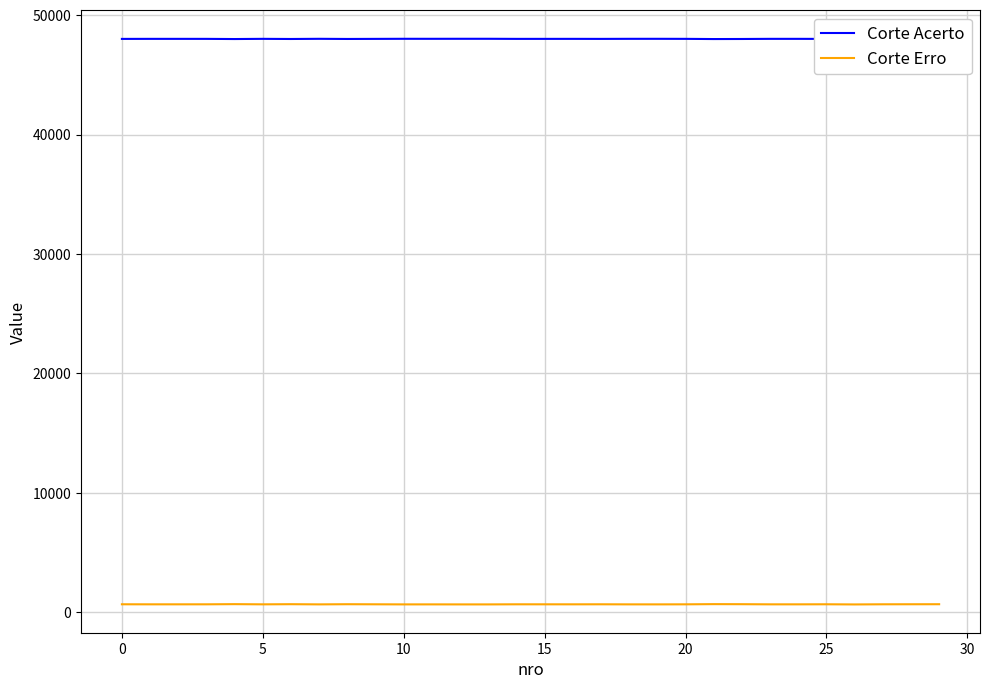

Is this an area chart (filled region under the line)?

No